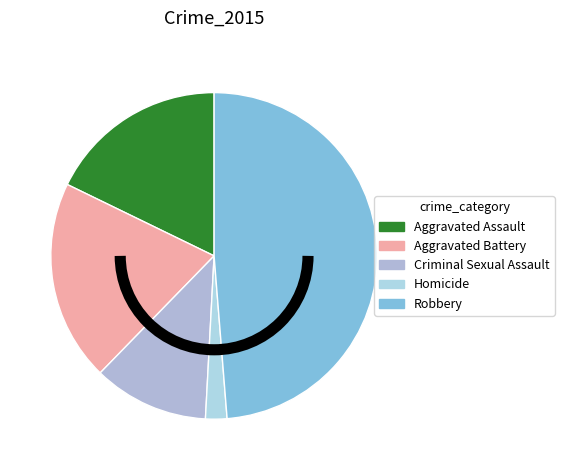

How many segments does this pie chart have?

5